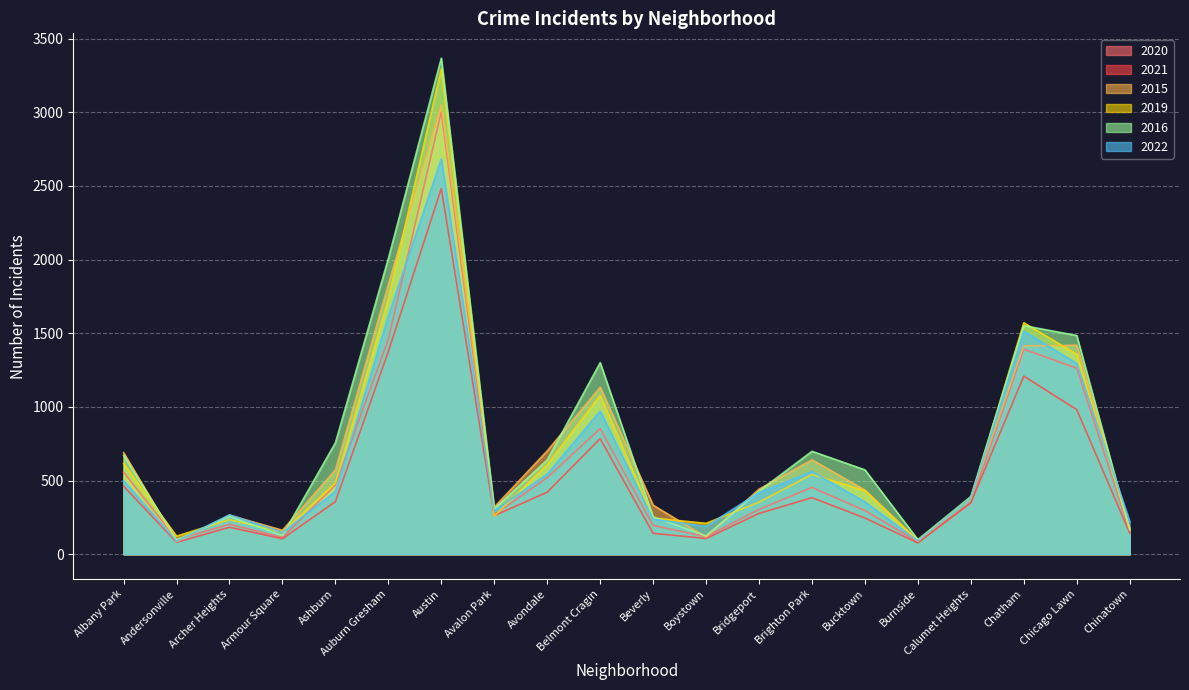

True or false: 2021 has a value of 128 at Burnside.

False